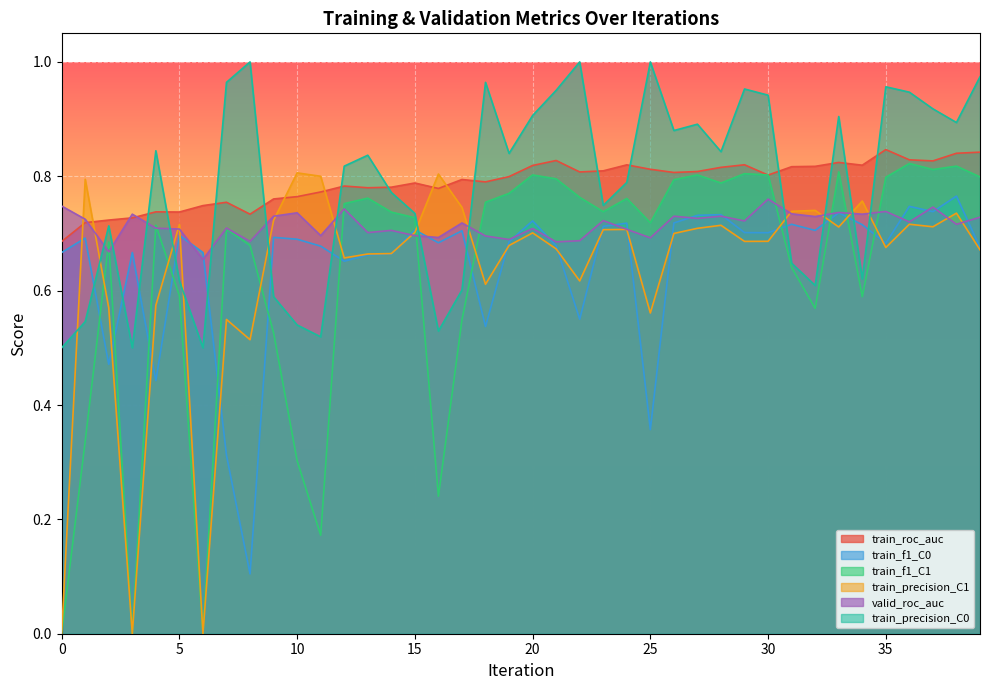

What are all the series names shown in the legend?

train_roc_auc, train_f1_C0, train_f1_C1, train_precision_C1, valid_roc_auc, train_precision_C0